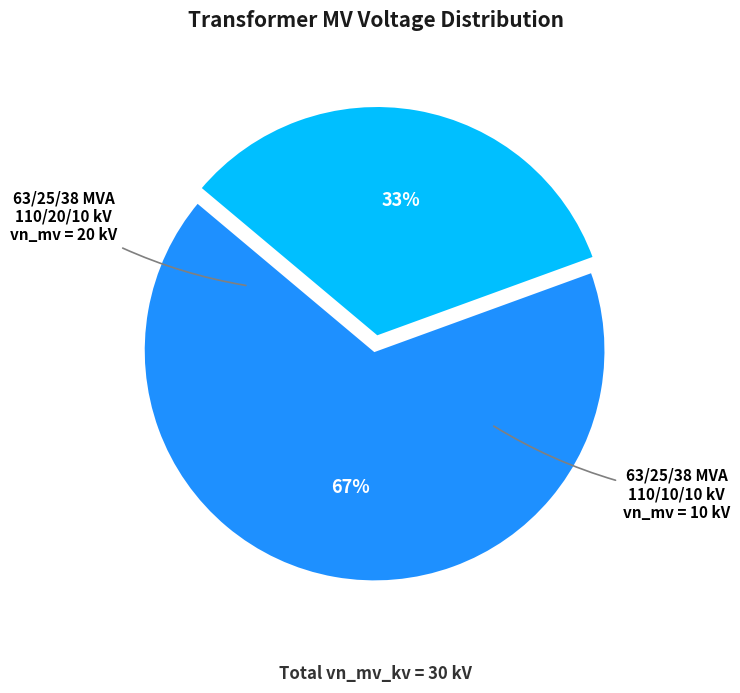

To the nearest percent, what is the average slice percentage?

50%